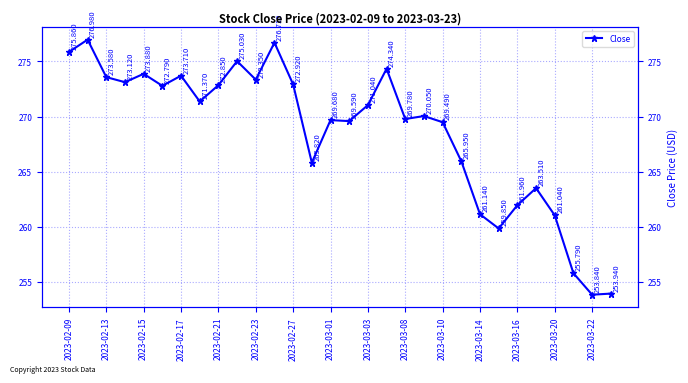

What is the smallest value displayed?

253.8